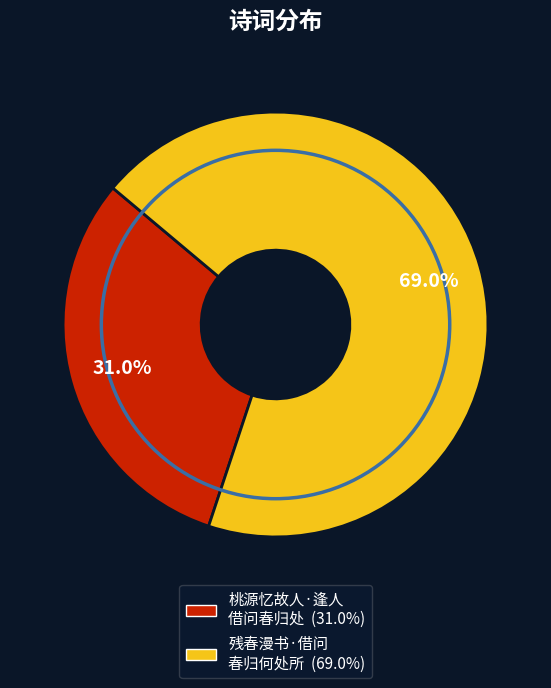

Is there a majority slice in this chart?

Yes